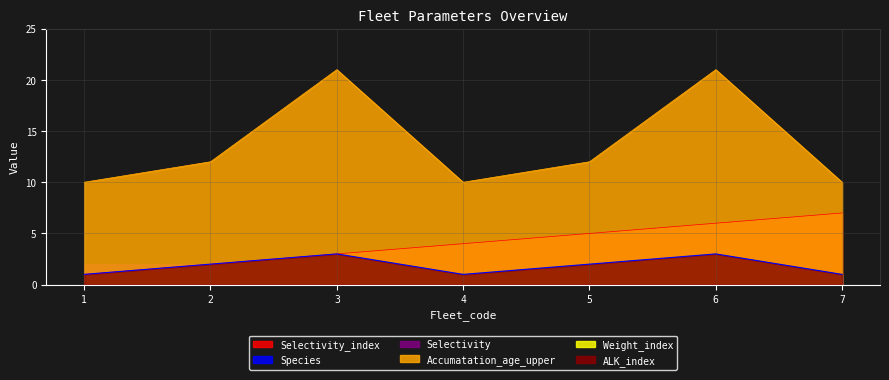

Reading right to left, transcribe all the data shown in this chart.

Selectivity_index: 7	6	5	4	3	2	1
Species: 1	3	2	1	3	2	1
Accumatation_age_upper: 10	21	12	10	21	12	10